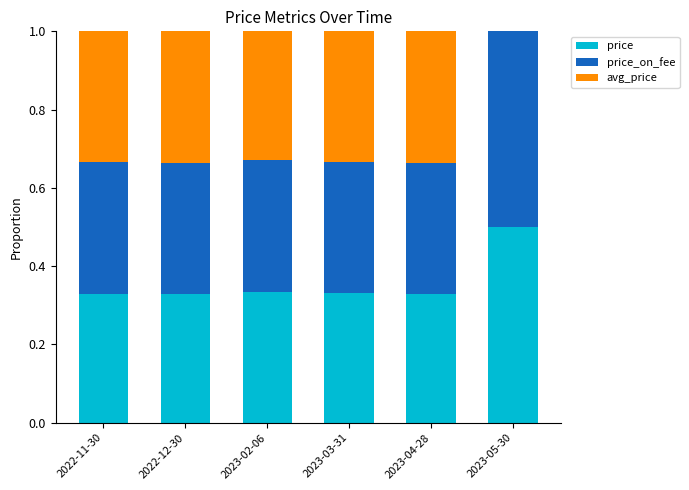

Are the bars horizontal?

No